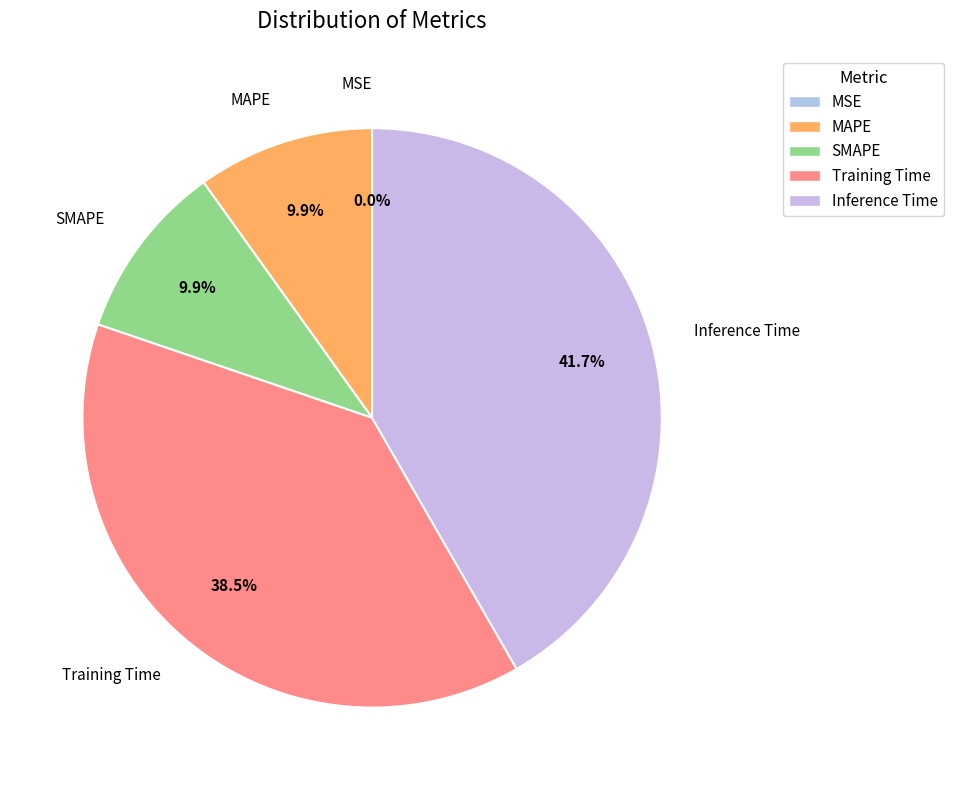

To the nearest percent, what is the combined percentage of MAPE and Inference Time?

52%